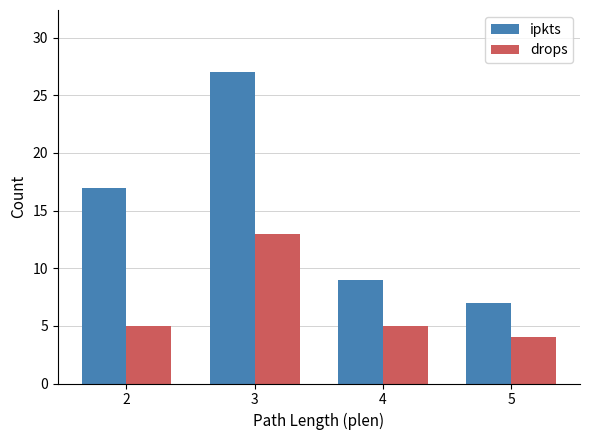

Does the chart contain stacked bars?

No